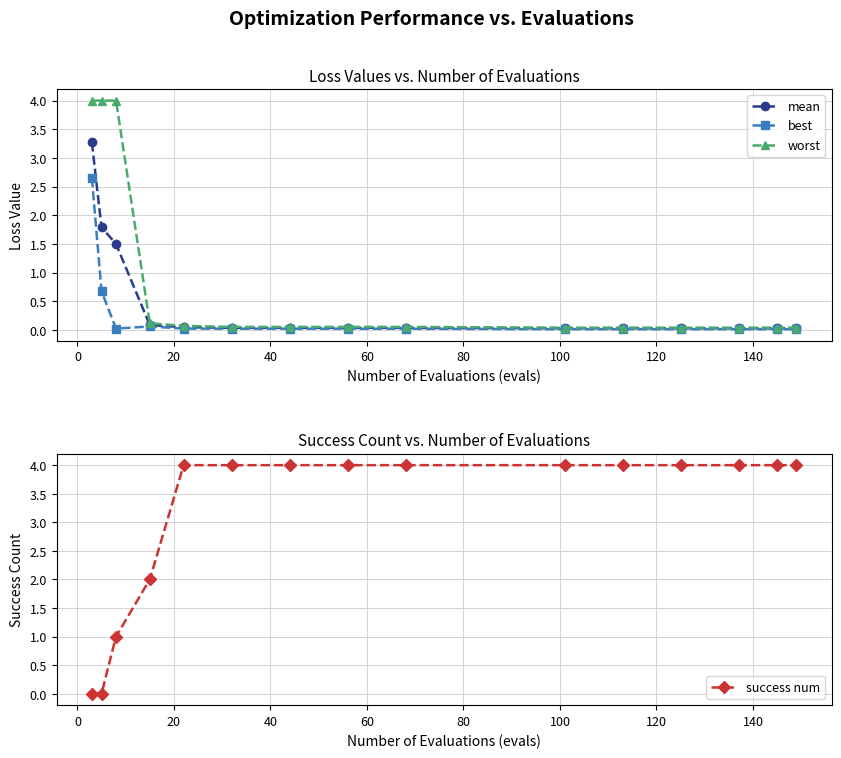

Is it true that worst equals 0.1 at 40?

True